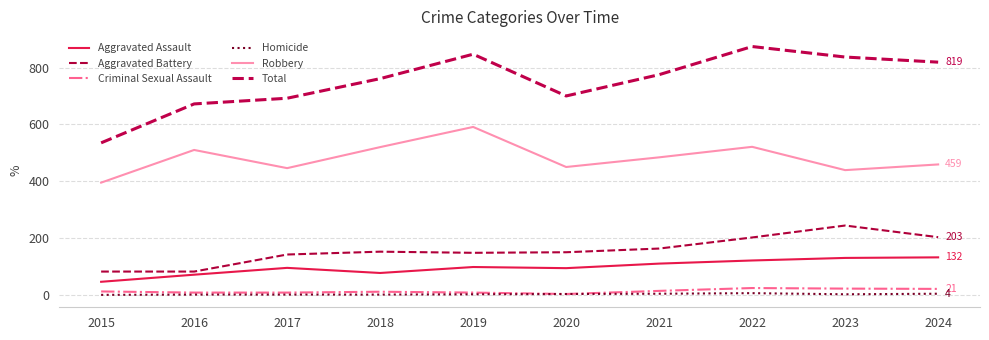

Which series has the widest spread of values?

Total